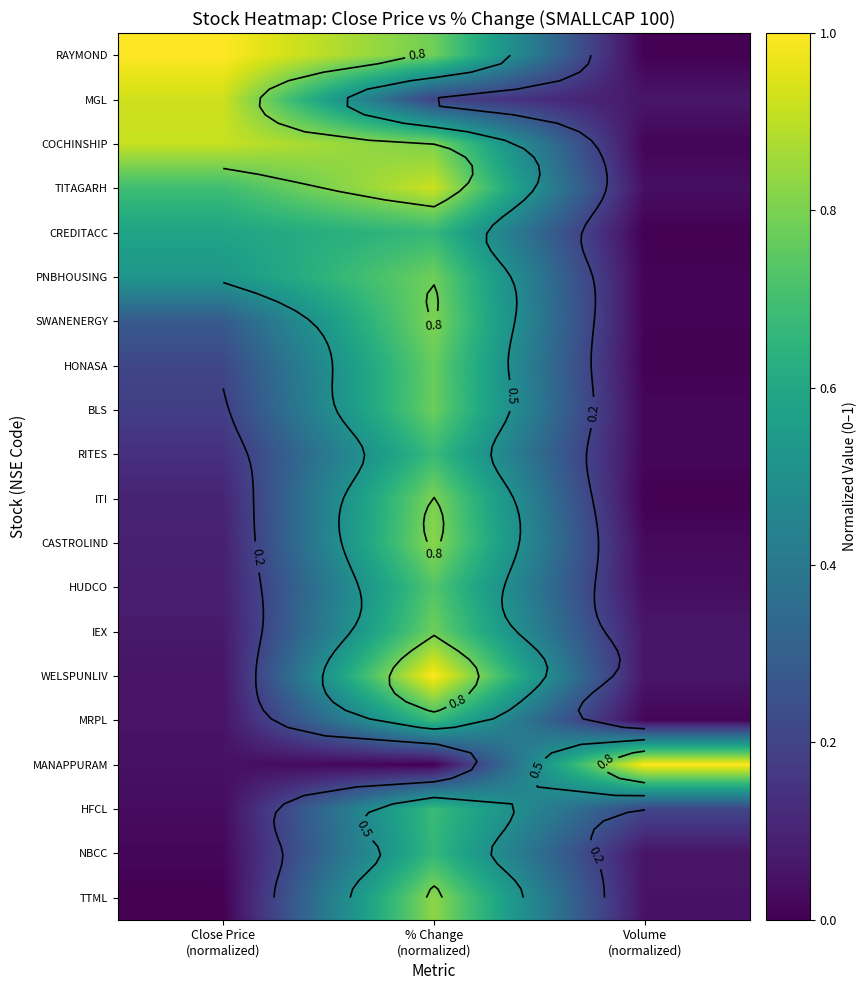

What is the difference between the highest and lowest values at Close Price
(normalized)?

1.0